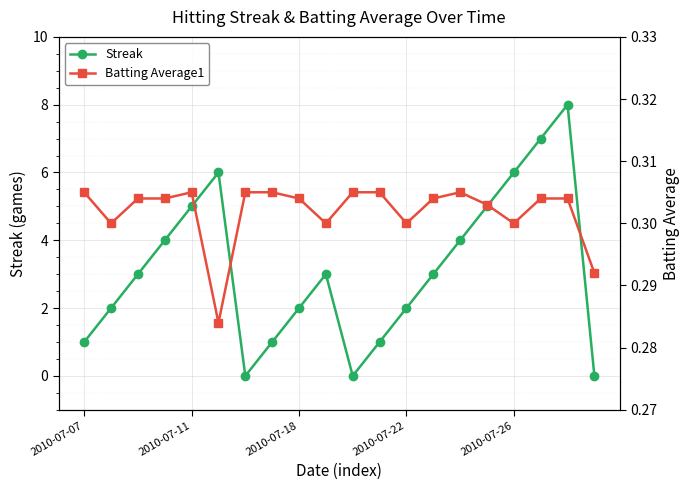

What is the total value across all series at 6?

0.3